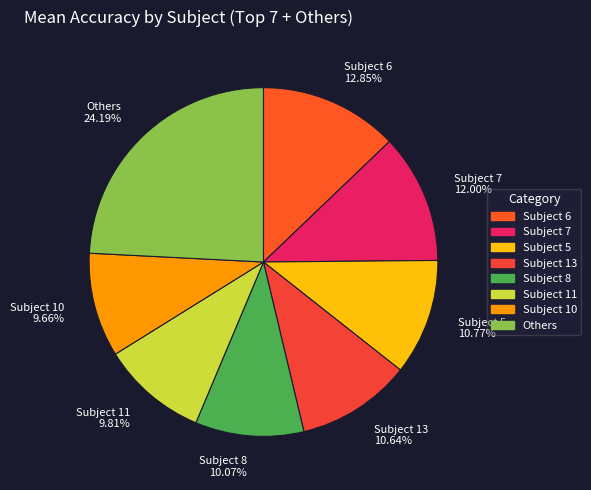

How many slices are in this pie chart?

8